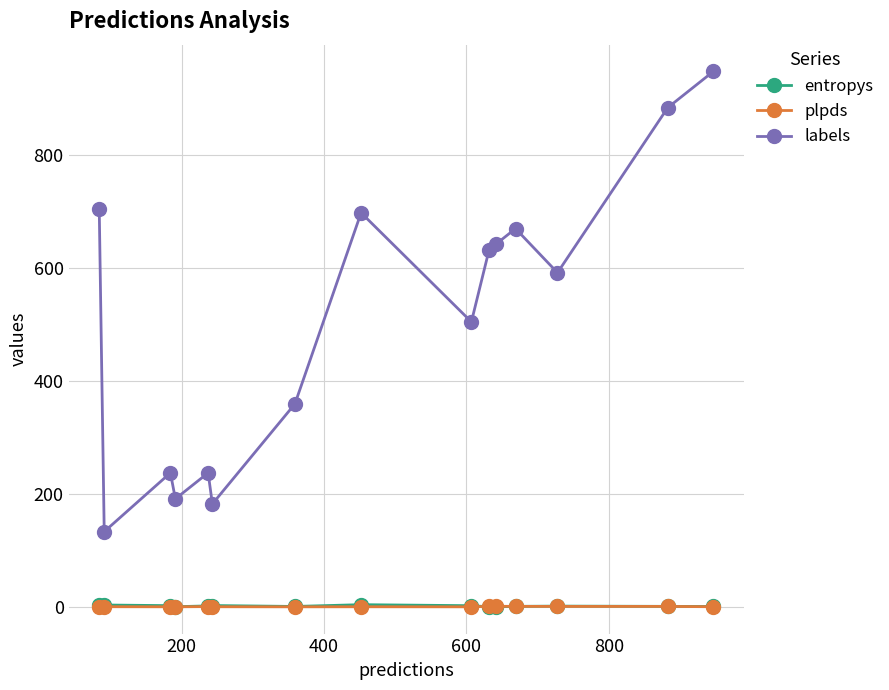

How many data points in entropys are less than 1?

7